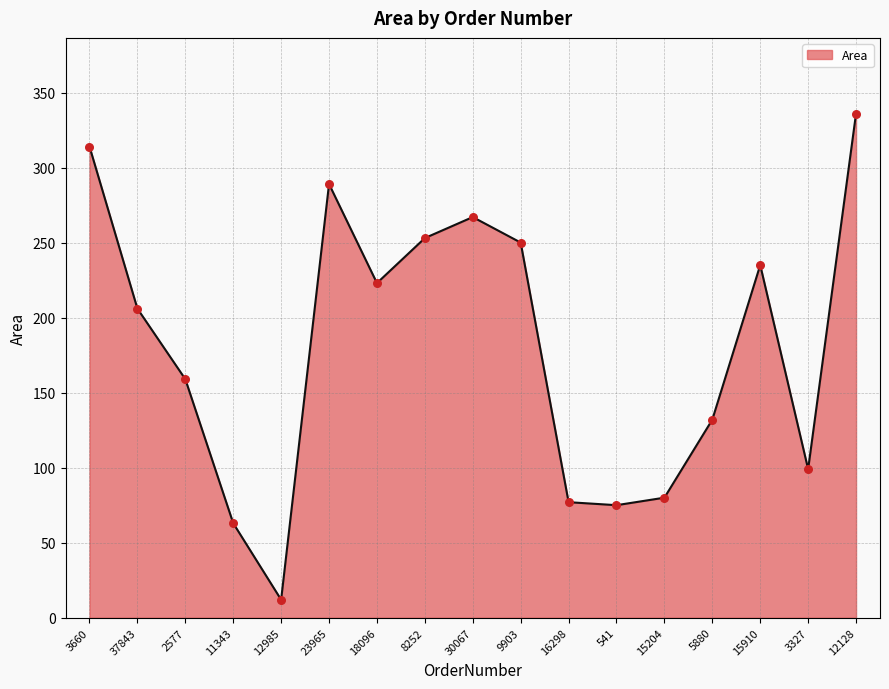

What is the ratio of the value at 8252 to the value at 2577?

1.6